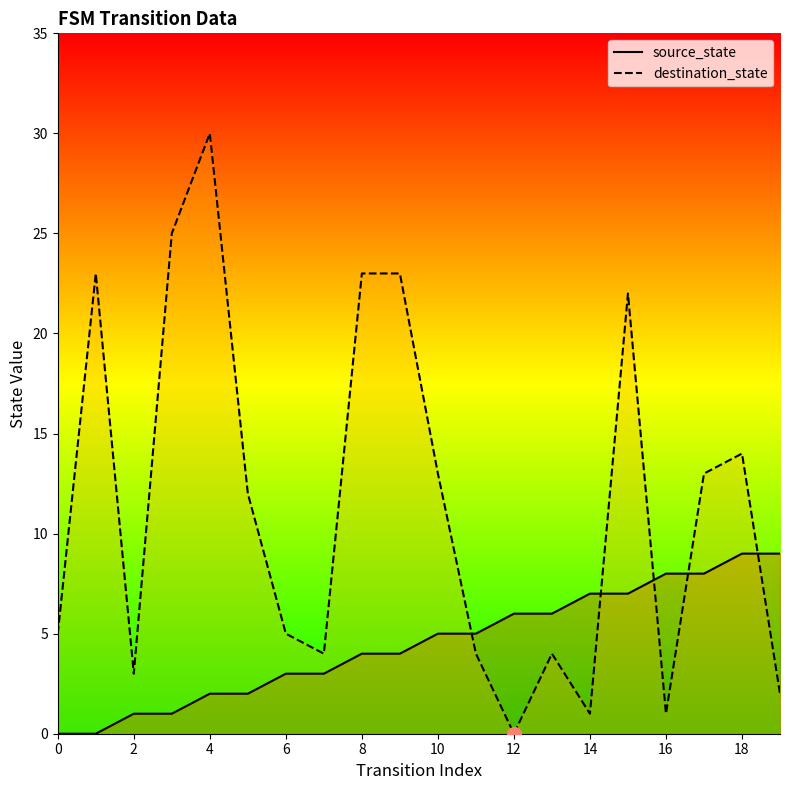

Is the value of source_state at 12 greater than the value of destination_state at 16?

No